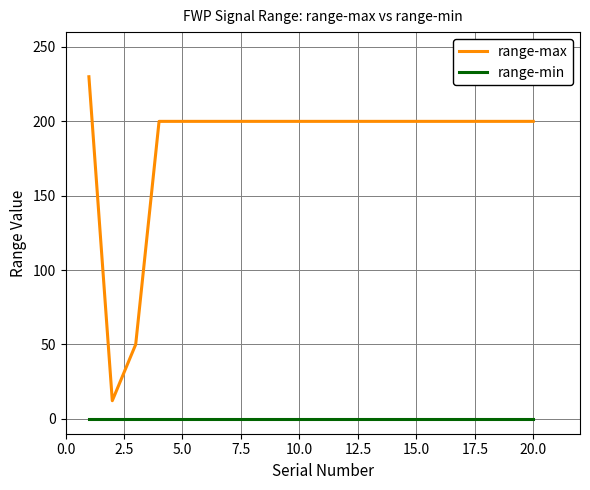

What are all the series names shown in the legend?

range-max, range-min